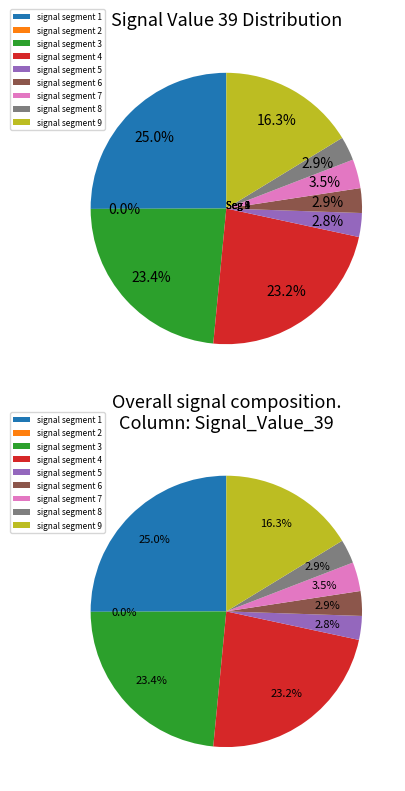

Count the number of slices in the pie.

9